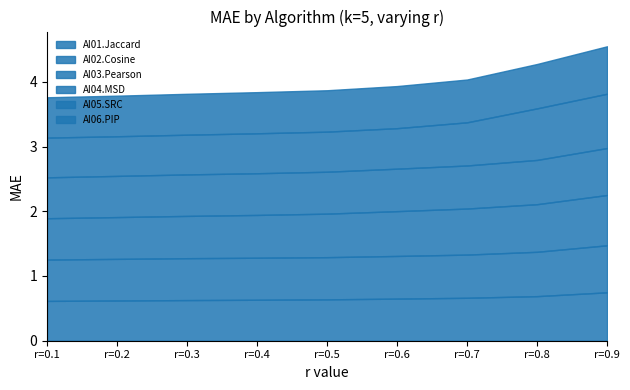

Reading right to left, what are all the values shown in this chart?

AI01.Jaccard: 0.7	0.7	0.7	0.7	0.6	0.6	0.6	0.6	0.6
AI02.Cosine: 0.7	0.7	0.7	0.7	0.7	0.6	0.6	0.6	0.6
AI03.Pearson: 0.8	0.7	0.7	0.7	0.7	0.7	0.7	0.6	0.6
AI04.MSD: 0.7	0.7	0.7	0.7	0.6	0.6	0.6	0.6	0.6
AI05.SRC: 0.8	0.8	0.7	0.6	0.6	0.6	0.6	0.6	0.6
AI06.PIP: 0.7	0.7	0.7	0.7	0.6	0.6	0.6	0.6	0.6